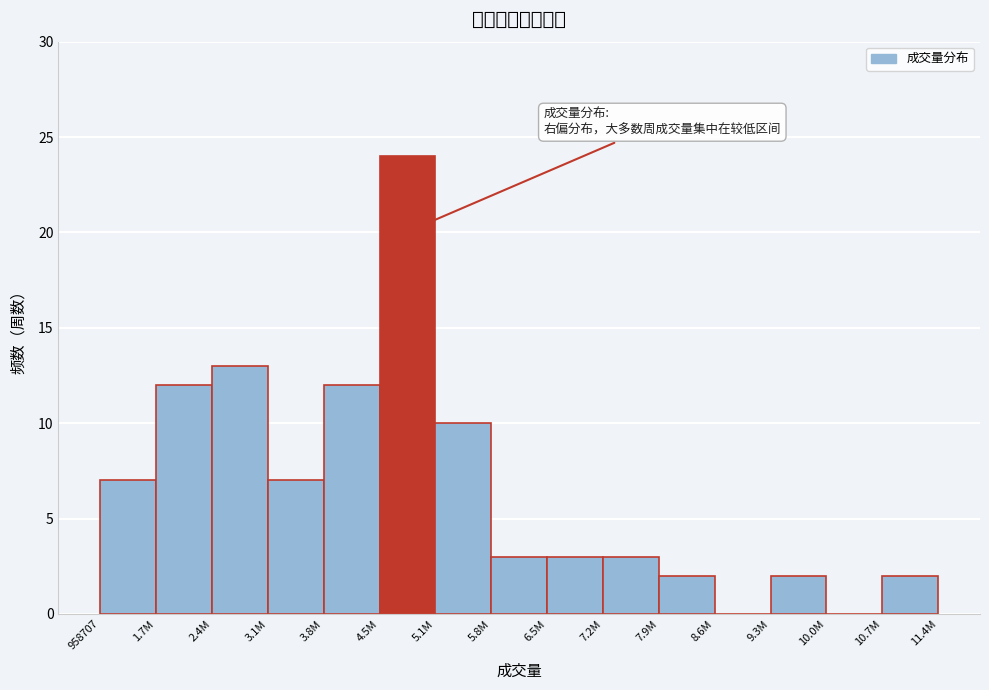

Reading right to left, list all the values displayed in this chart.

10.7M=2	10.0M=0	9.3M=2	8.6M=0	7.9M=2	7.2M=3	6.5M=3	5.8M=3	5.1M=10	4.5M=24	3.8M=12	3.1M=7	2.4M=13	1.7M=12	958707=7